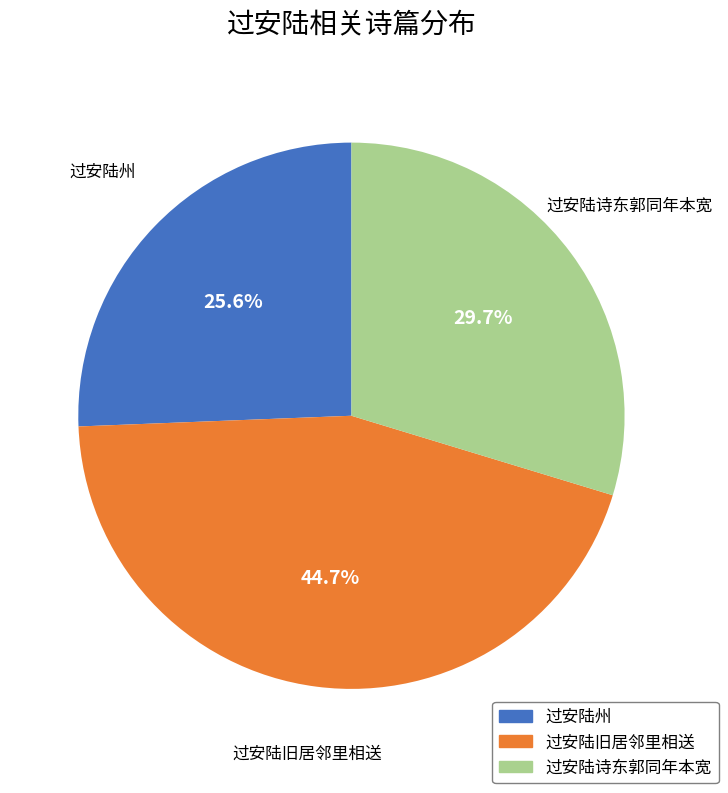

Does any single category account for the majority?

No